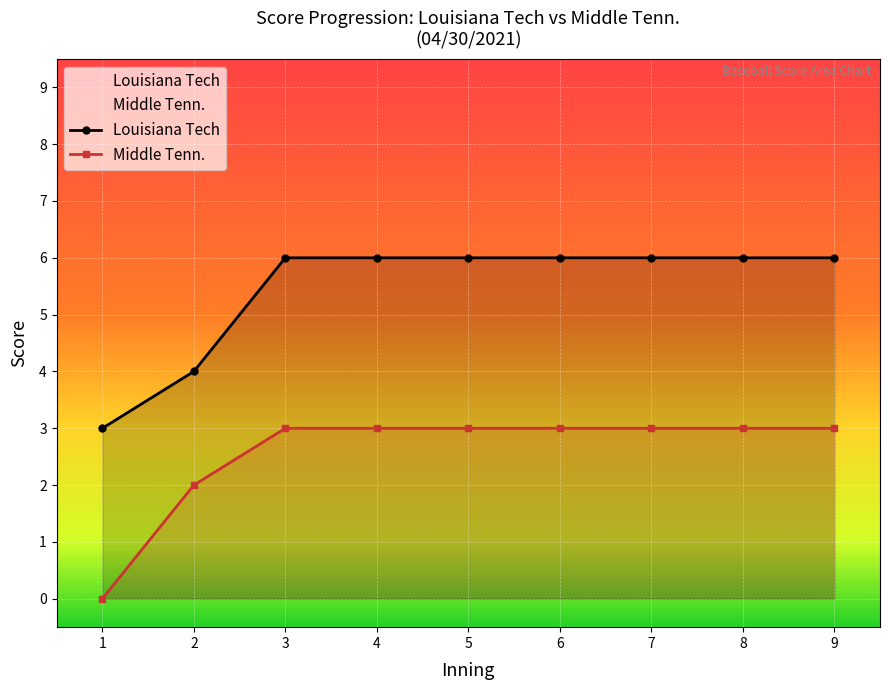

The Middle Tenn. series shows 3 at 2. True or false?

False